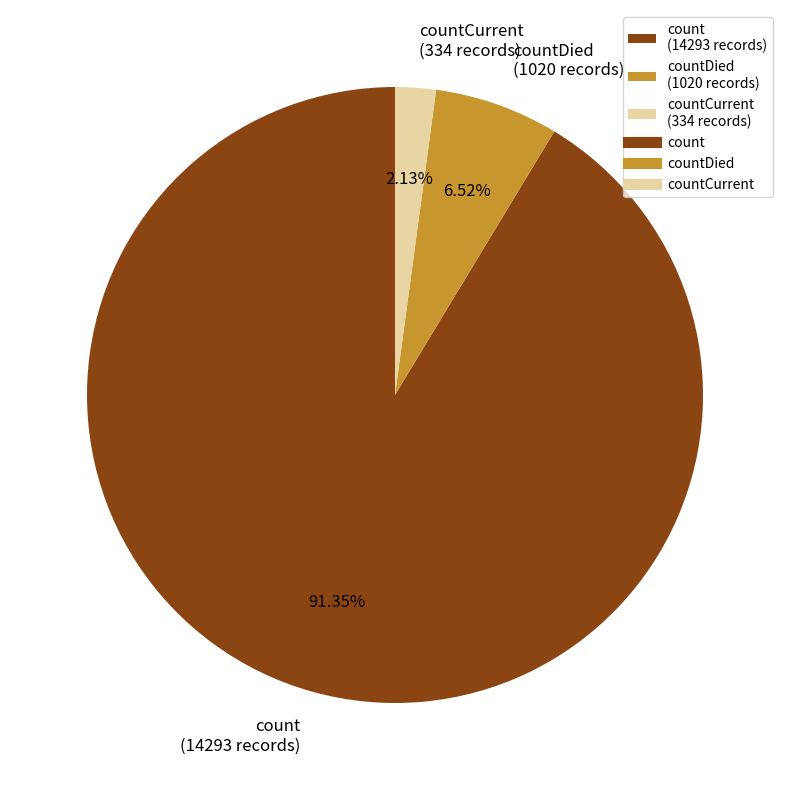

Between count (14293 records) and countCurrent (334 records), which is larger?

count (14293 records)